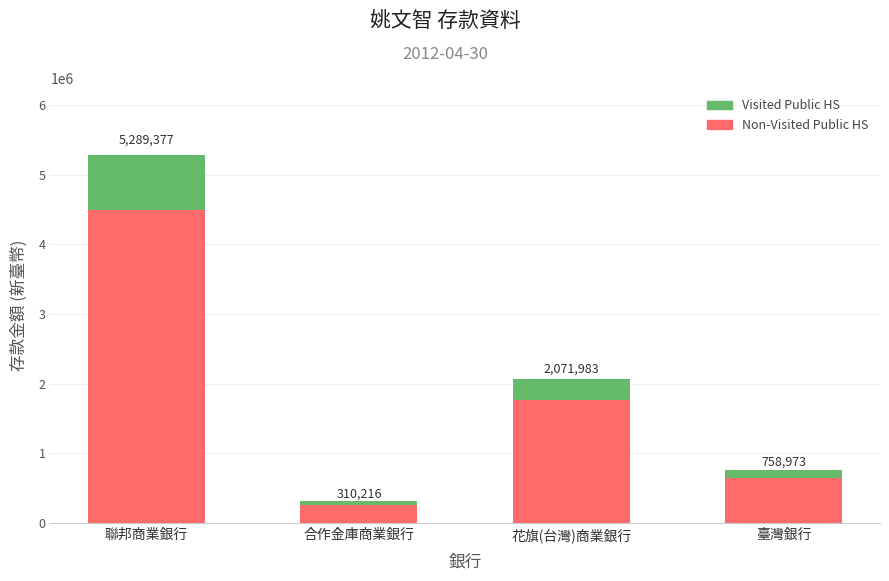

What is the sum of the Visited Public HS values at 聯邦商業銀行 and 合作金庫商業銀行?

839939.0